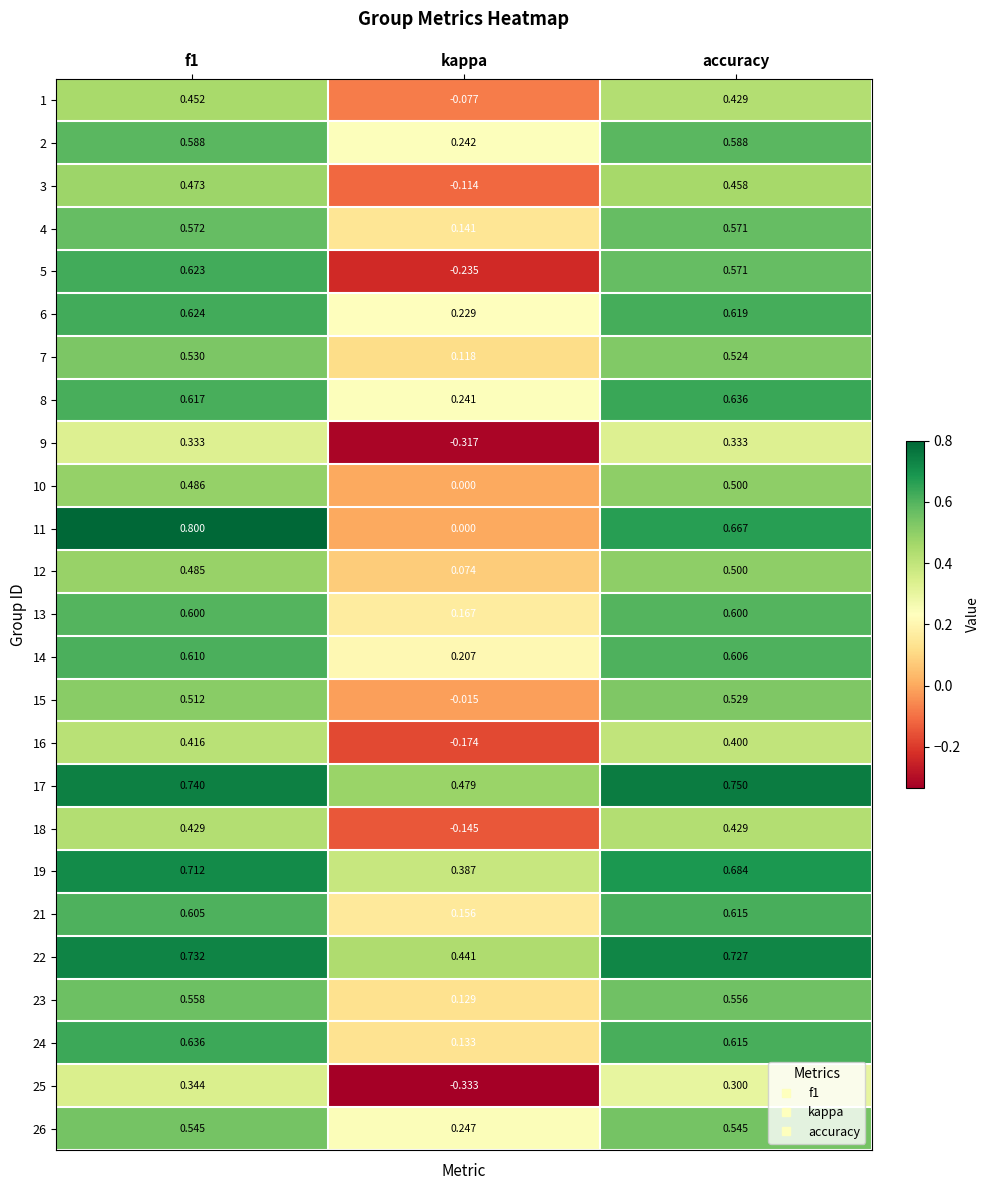

Which category has the highest value across all series?

f1